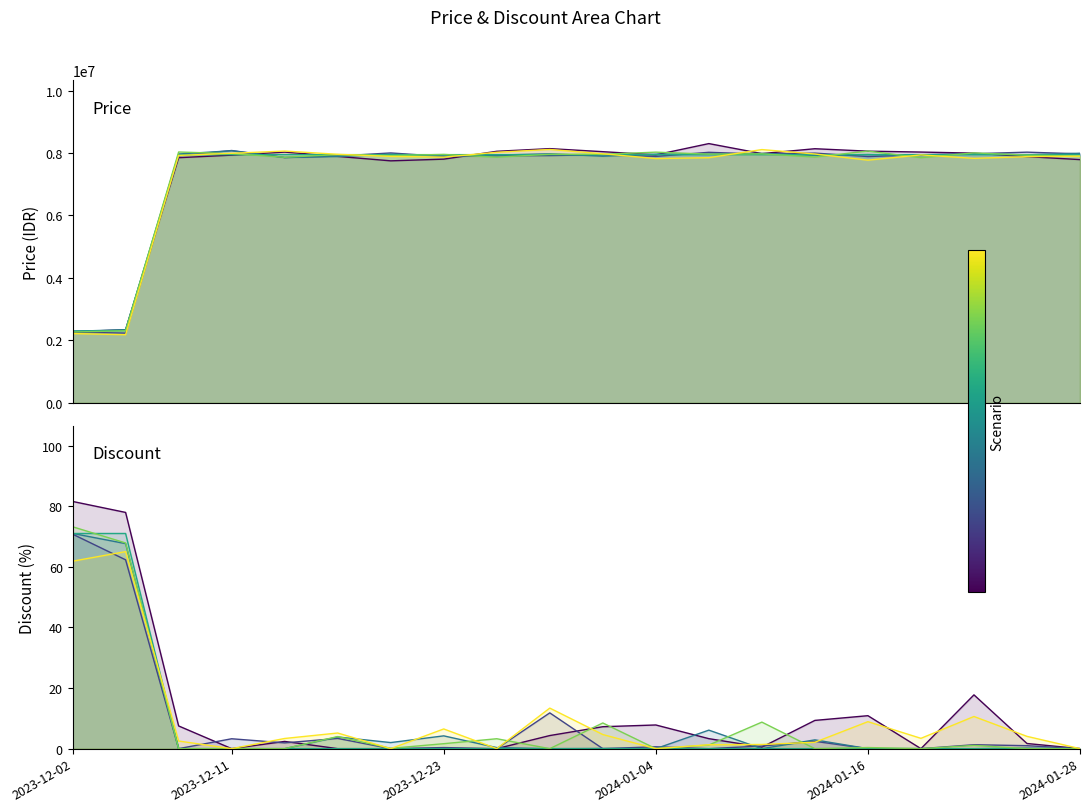

List the series in order of their overall mean, highest first.

Price, Discount